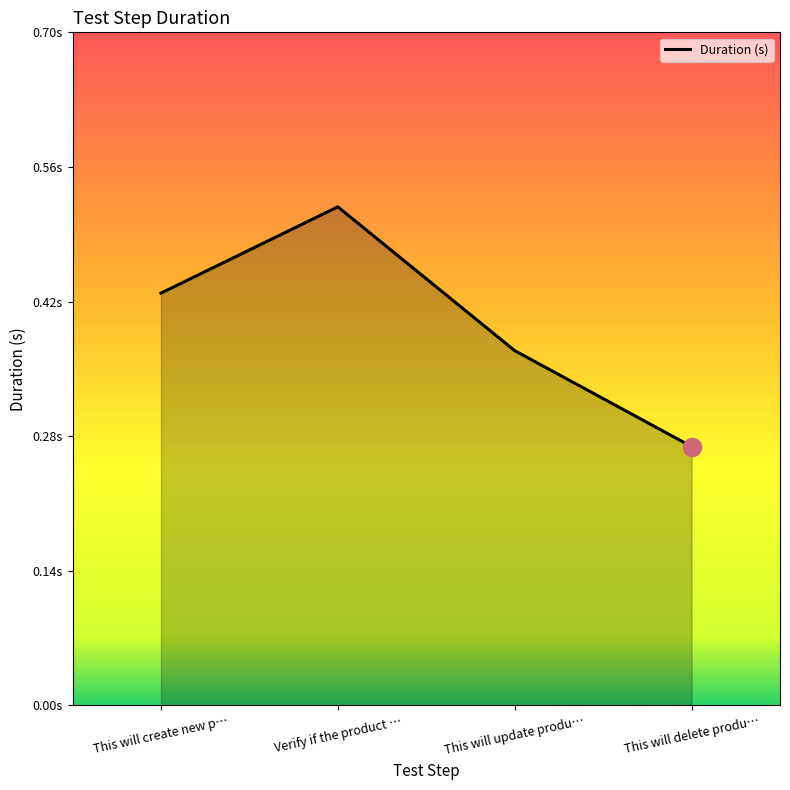

Is this an area chart (filled region under the line)?

Yes